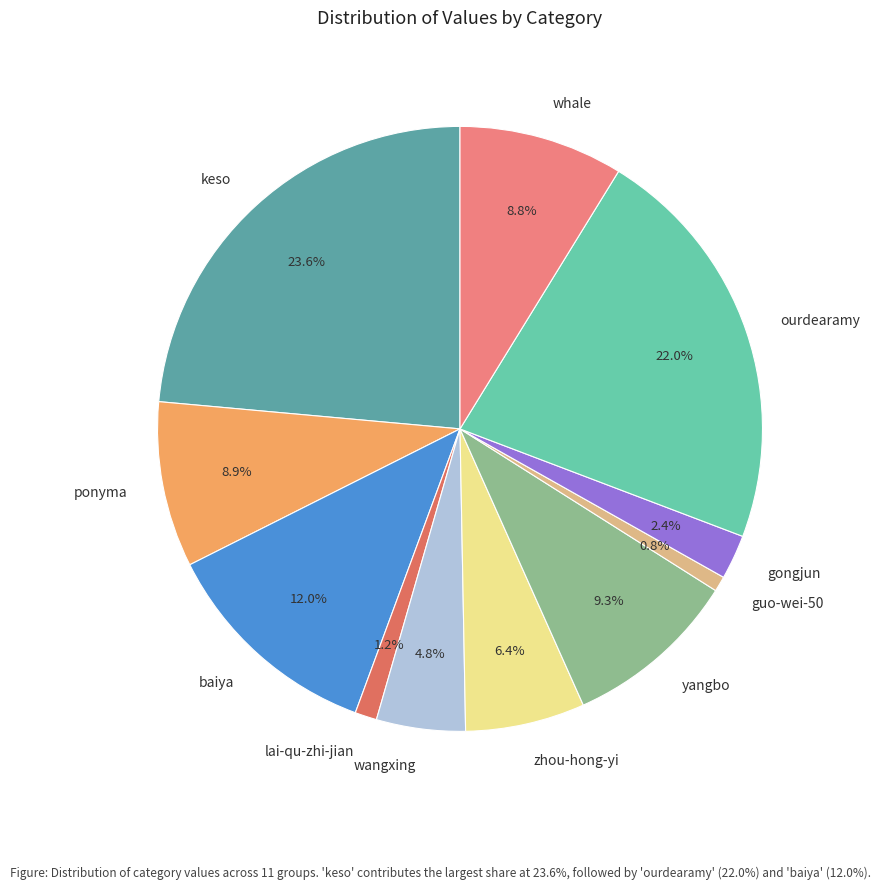

Do keso and guo-wei-50 together represent more than half of the pie?

No